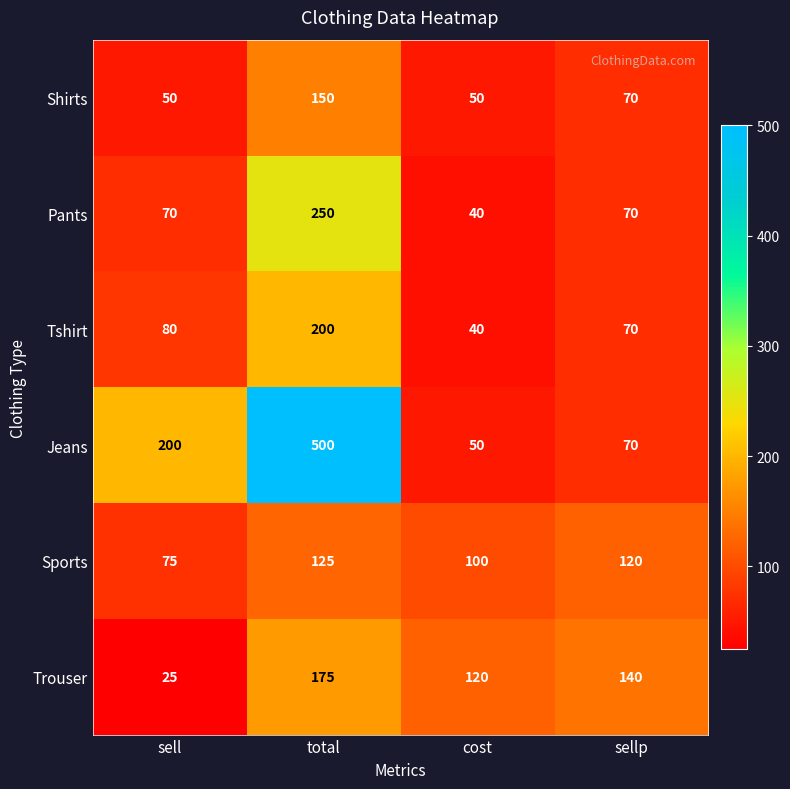

How many distinct data groups are displayed?

6